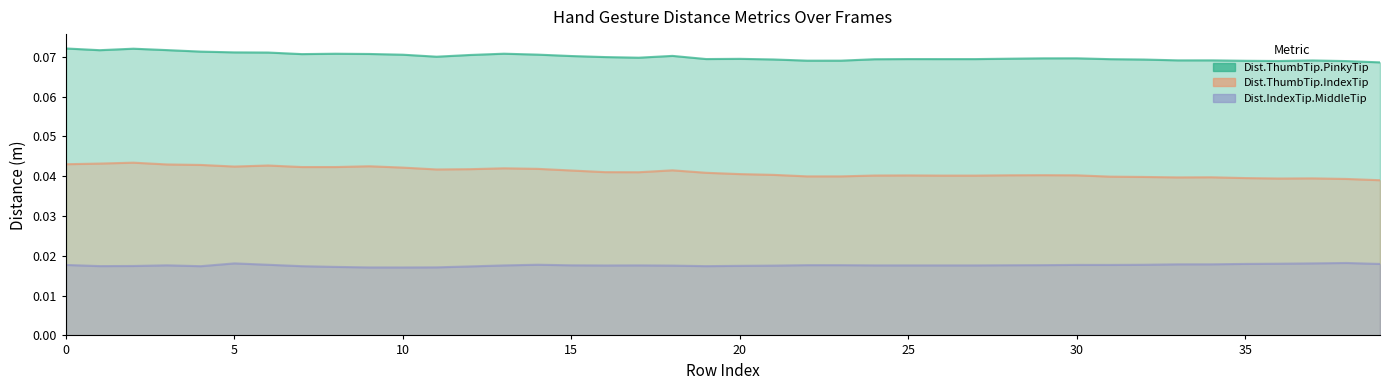

Rank the series at 20 from lowest to highest value.

Dist.IndexTip.MiddleTip, Dist.ThumbTip.IndexTip, Dist.ThumbTip.PinkyTip